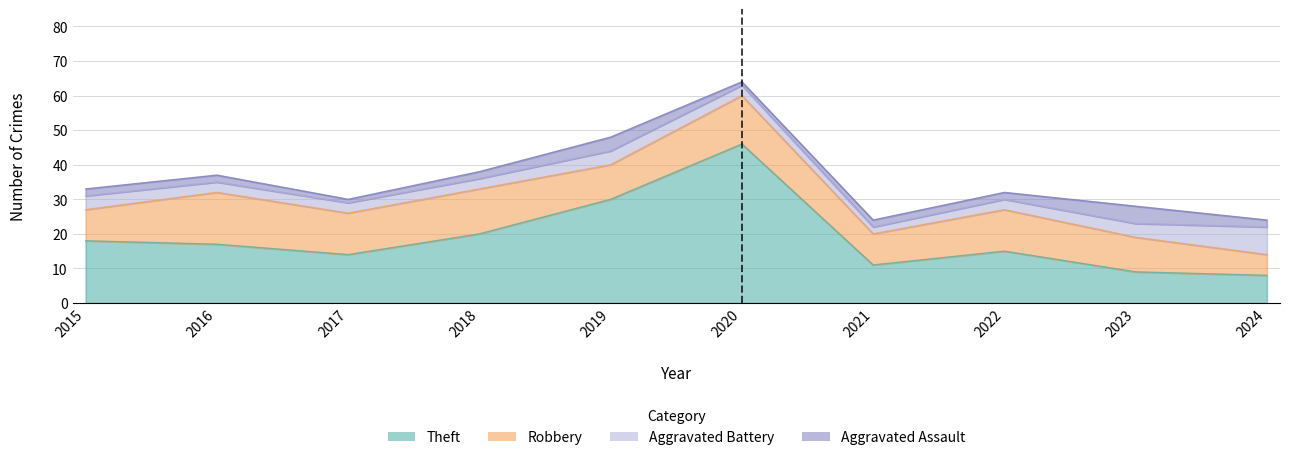

What is the value of the Aggravated Battery point at the 6th from the left?

3